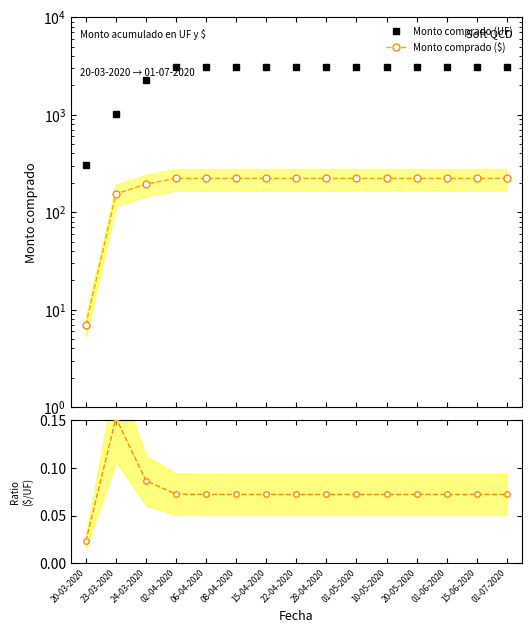

Is the value of Monto comprado ($) at 01-06-2020 greater than the value of Monto comprado (UF) at 01-05-2020?

No